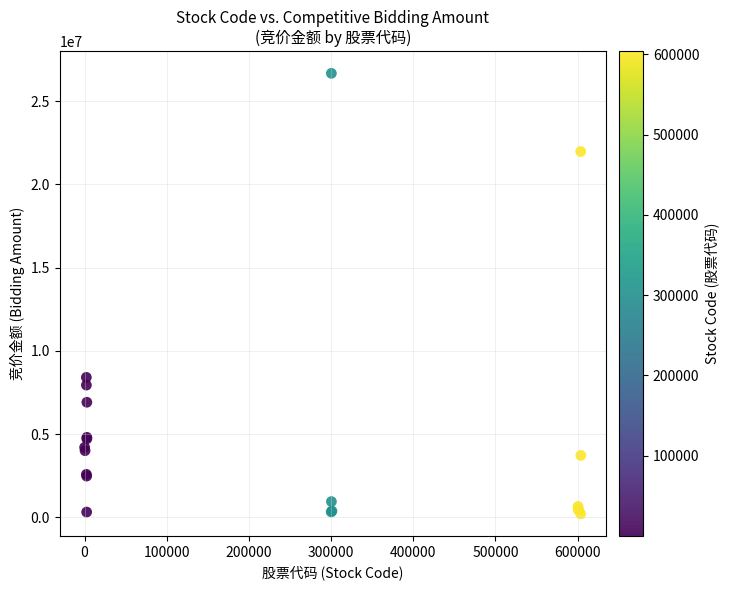

What Y value in the scatter plot is closest to 13439808?

8405100